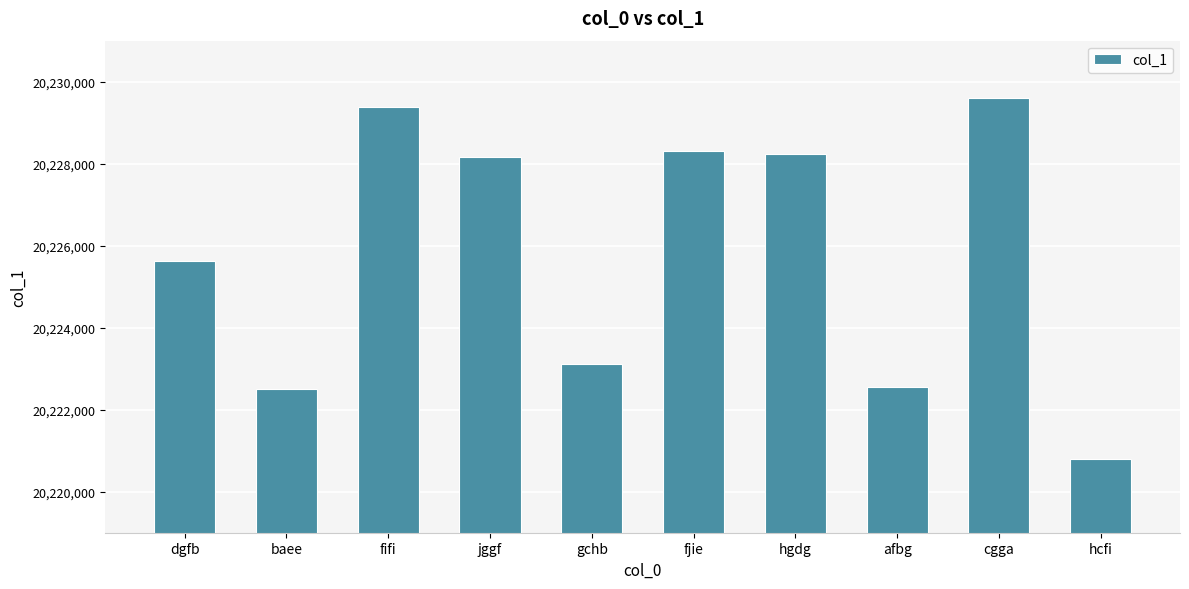

What position from the right is gchb?

6